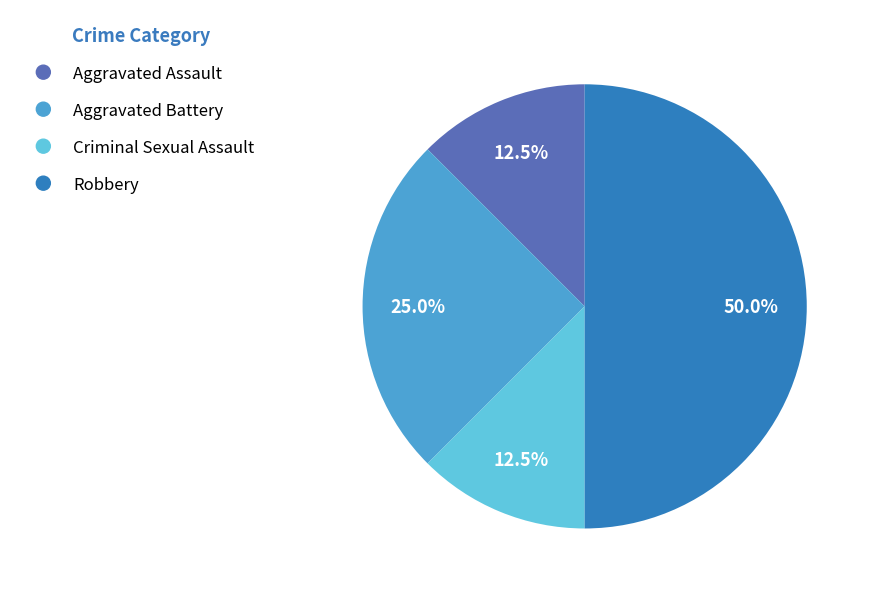

What portion of the pie excludes Aggravated Battery?

75.0%